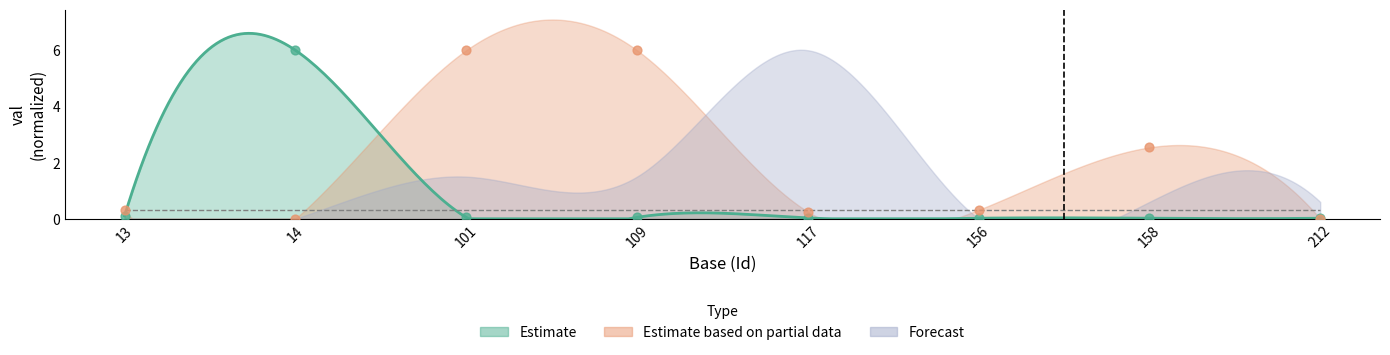

Which series has the largest Y range (max minus min)?

Estimate based on partial data